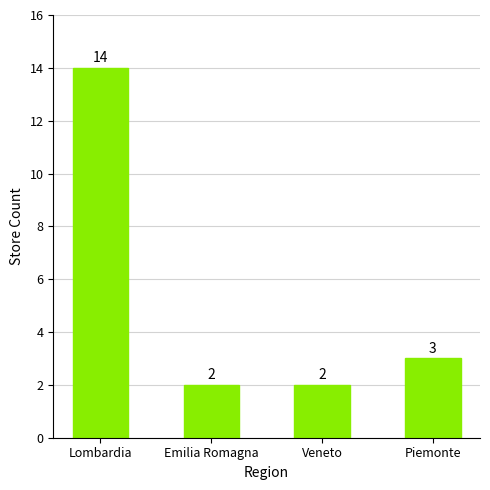

Does the chart contain stacked bars?

No